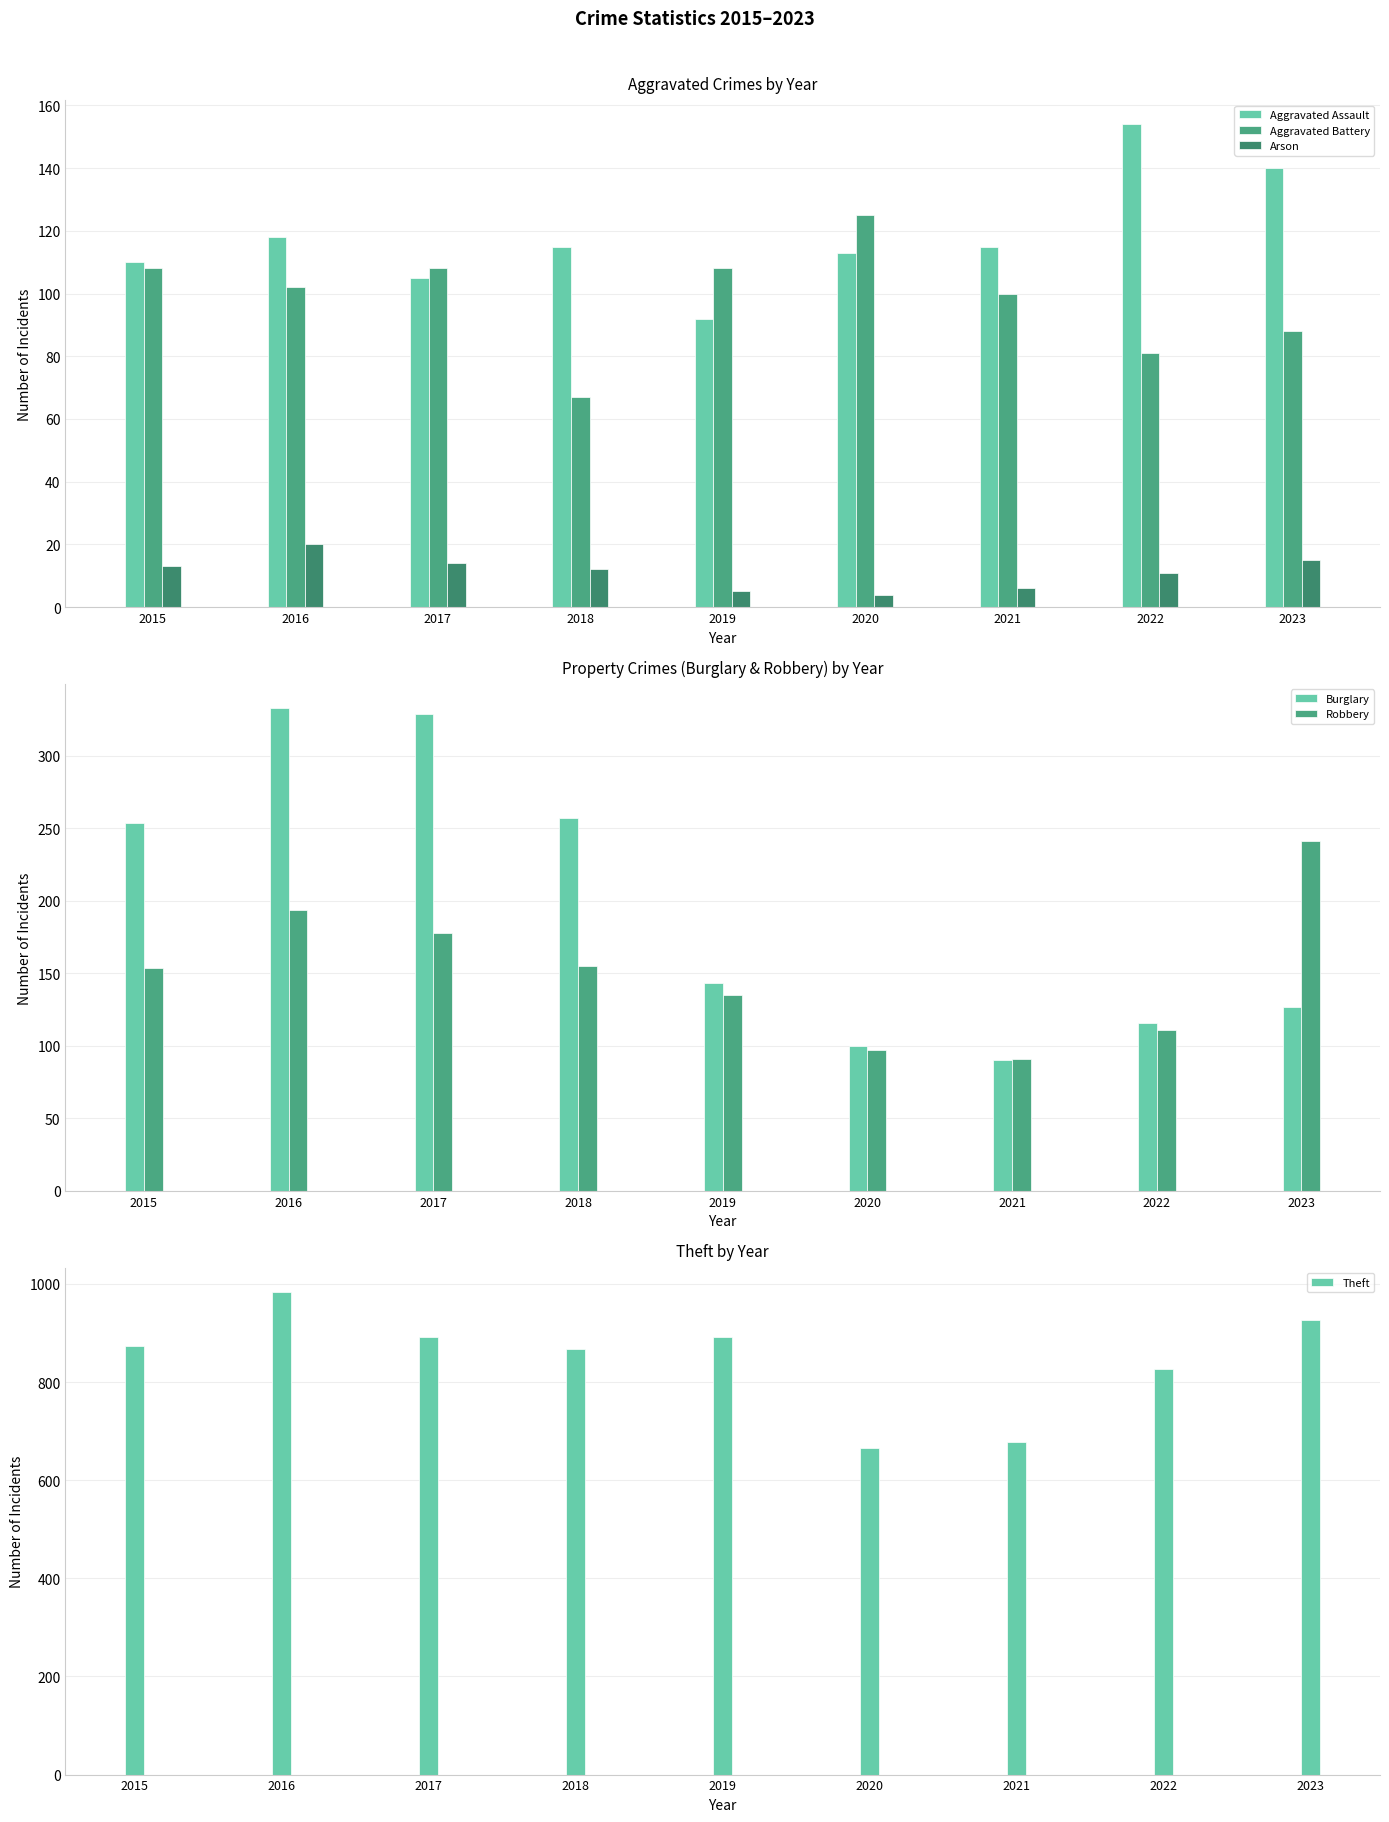

Reading left to right, what are all the values shown in this chart?

Aggravated Assault: 110	118	105	115	92	113	115	154	140
Aggravated Battery: 108	102	108	67	108	125	100	81	88
Arson: 13	20	14	12	5	4	6	11	15
Burglary: 254	333	329	257	143	100	90	116	127
Robbery: 154	194	178	155	135	97	91	111	241
Theft: 874	984	892	868	891	666	678	827	927